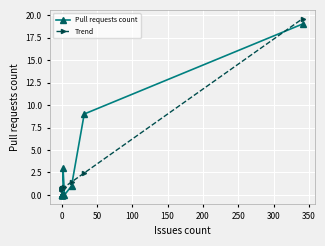

In Pull requests count, how many points are higher than both neighbors (excluding endpoints)?

1